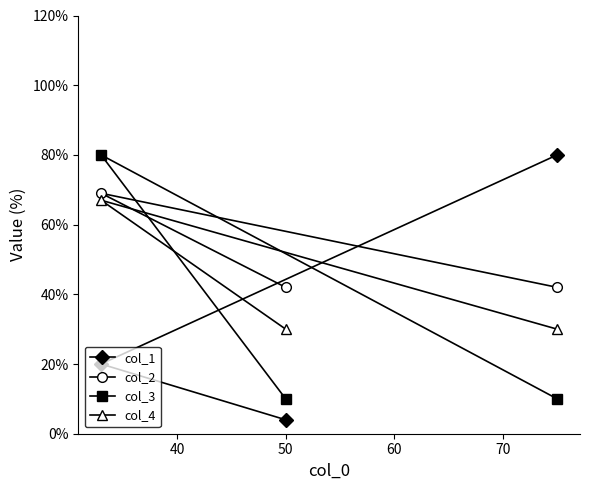

Reading left to right, what are all the values shown in this chart?

col_1: 20	4	80
col_2: 69	42	42
col_3: 80	10	10
col_4: 67	30	30